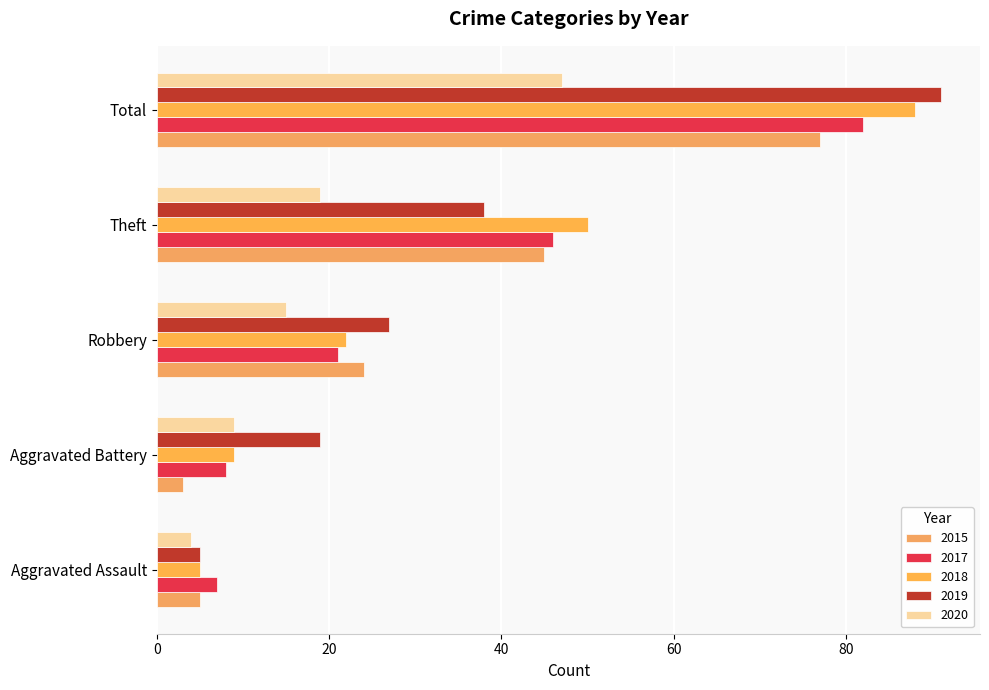

At how many categories does at least one series exceed 90?

1